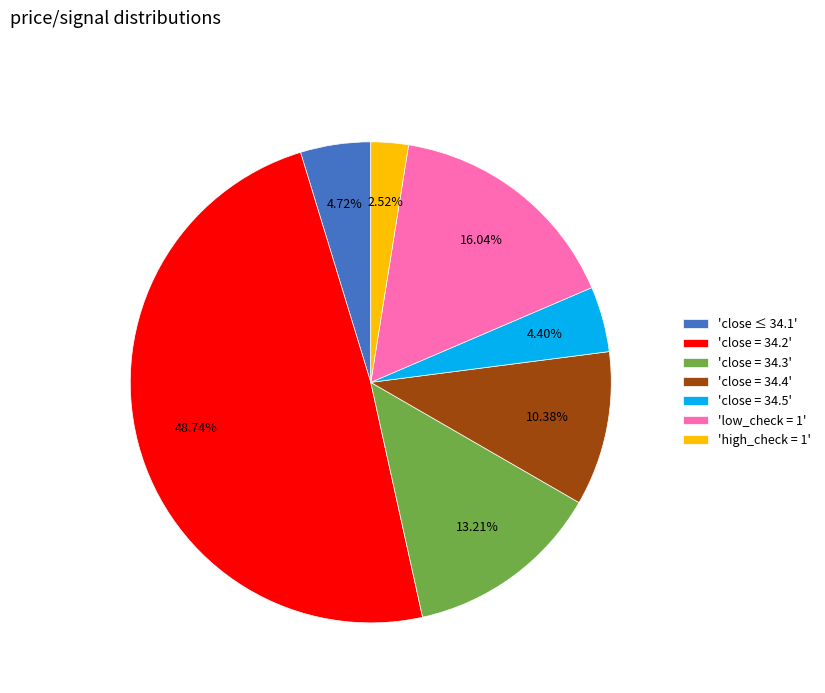

What is the ratio of the value at 'close ≤ 34.1' to the value at 'close = 34.3'?

0.4